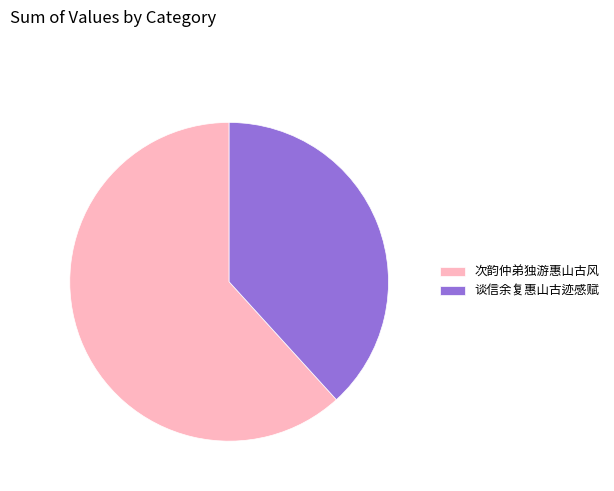

How many segments does this pie chart have?

2